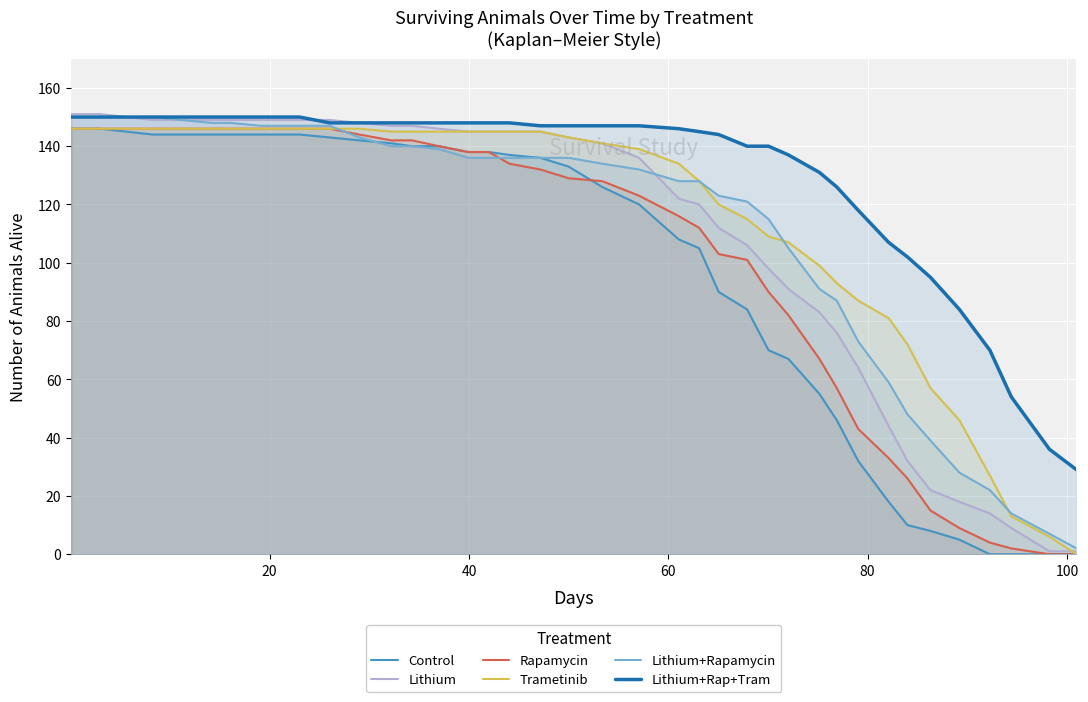

What is the minimum value for Lithium+Rap+Tram?

29